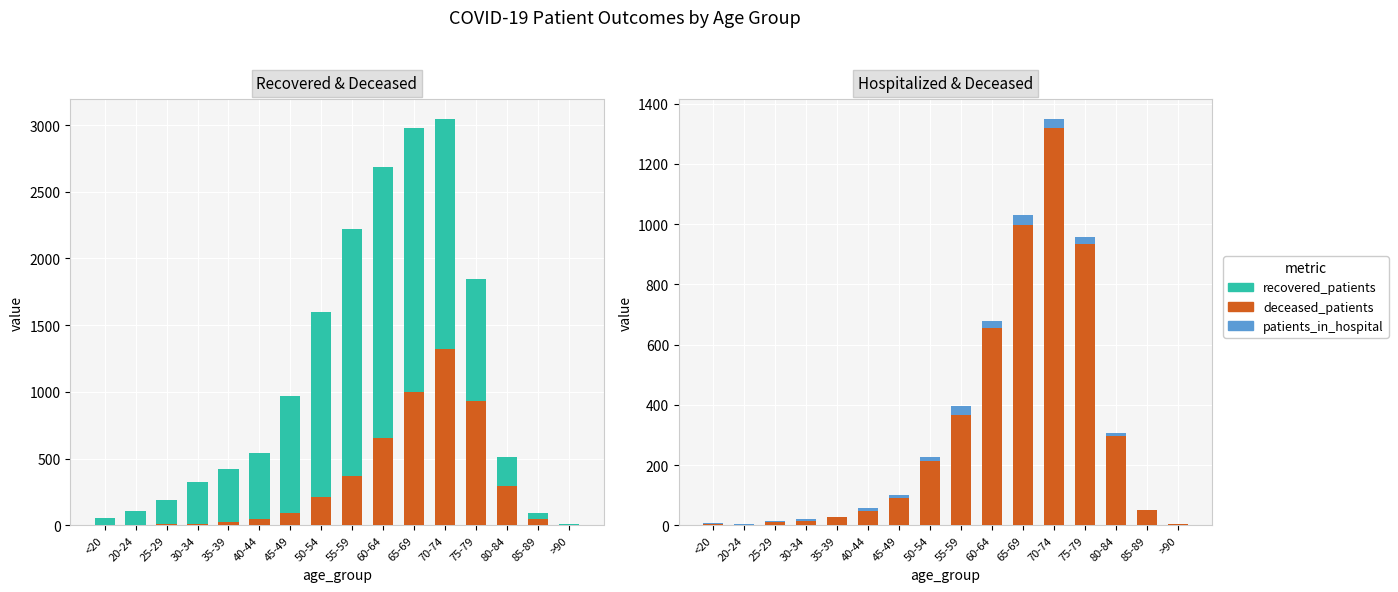

Which series has the largest total across all categories?

recovered_patients